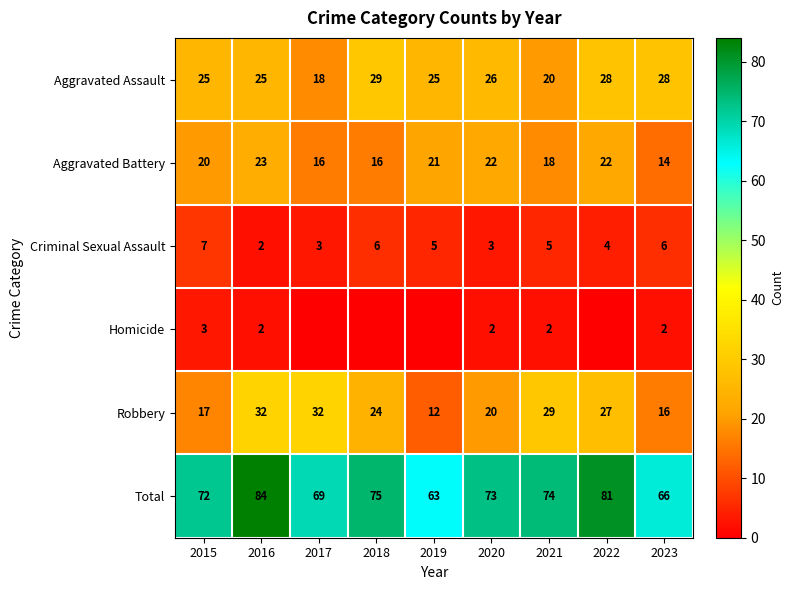

Where does the Total series first go above 73?

2016